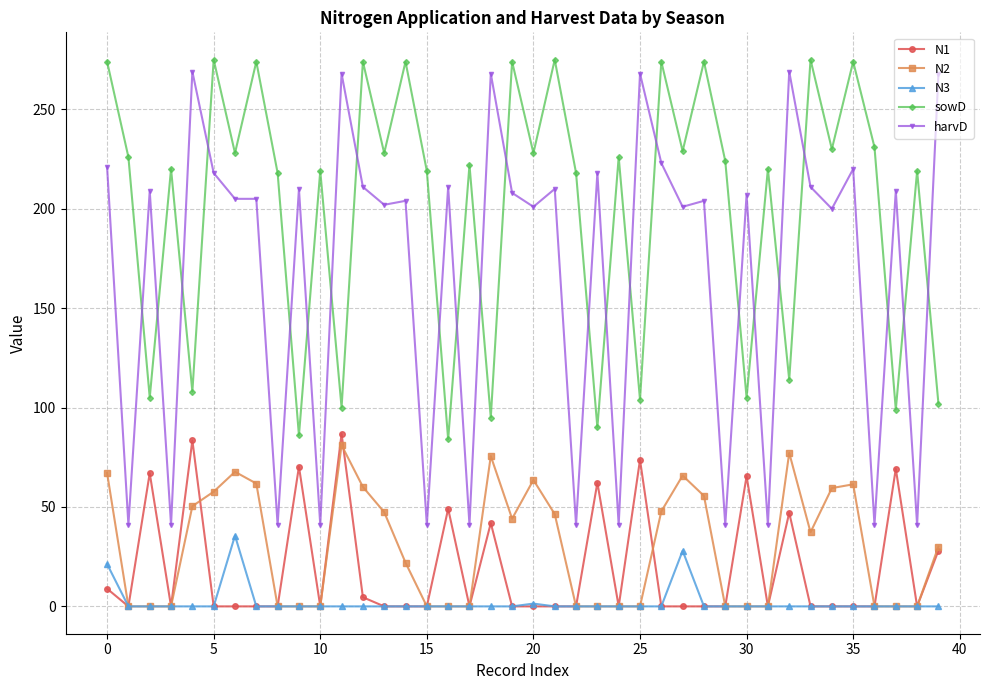

Which series has the largest range (max minus min)?

harvD